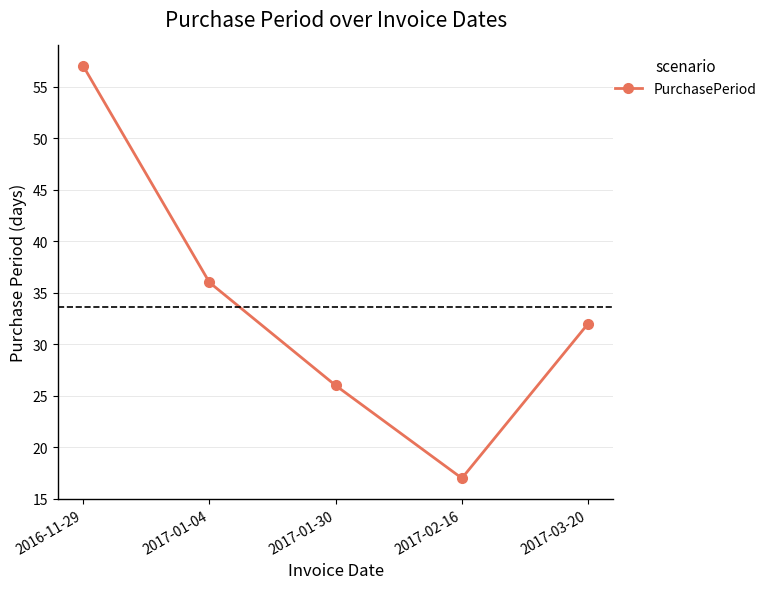

At which label is the value closest to 37?

2017-01-04